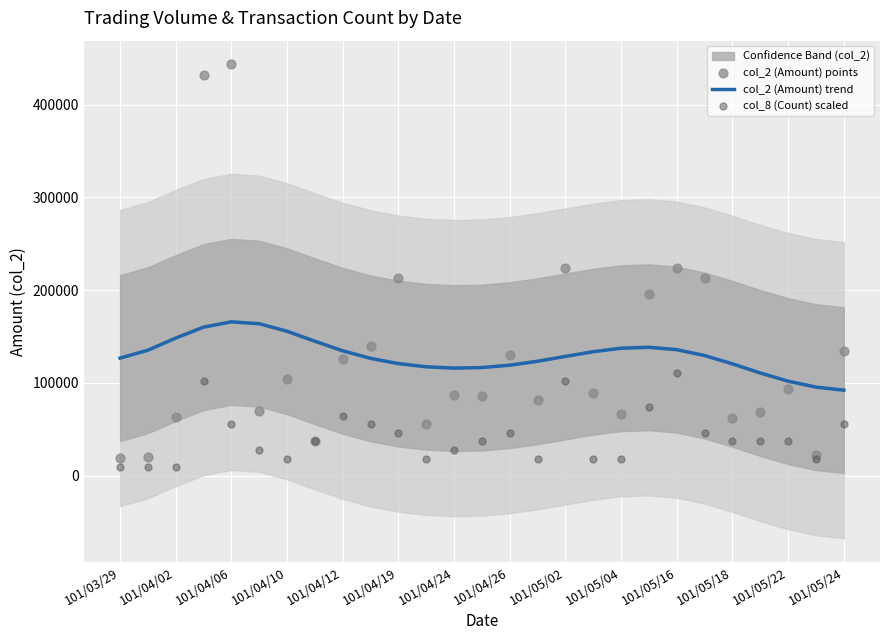

Is the value of col_8 (Count) scaled at 23 greater than the value of col_2 (Amount) points at 101/05/02?

No